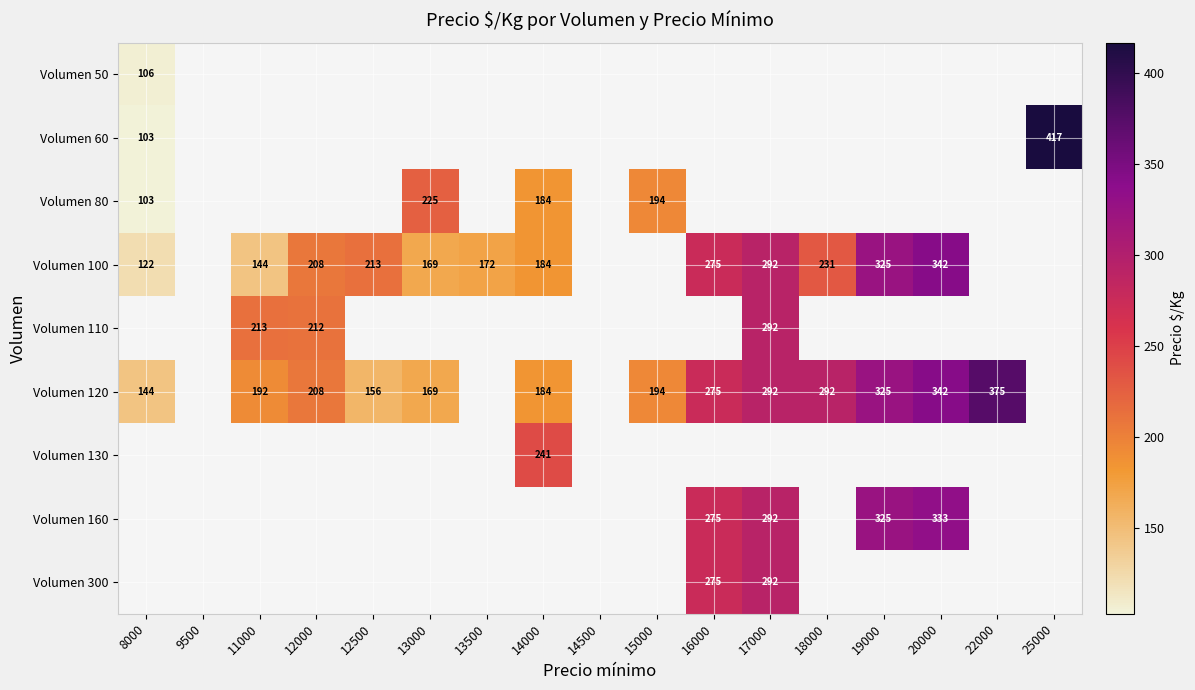

Which category has the lowest value across all series?

8000